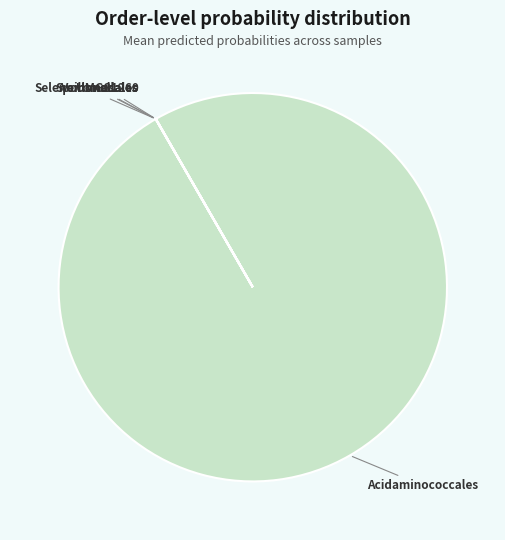

Is there a majority slice in this chart?

Yes